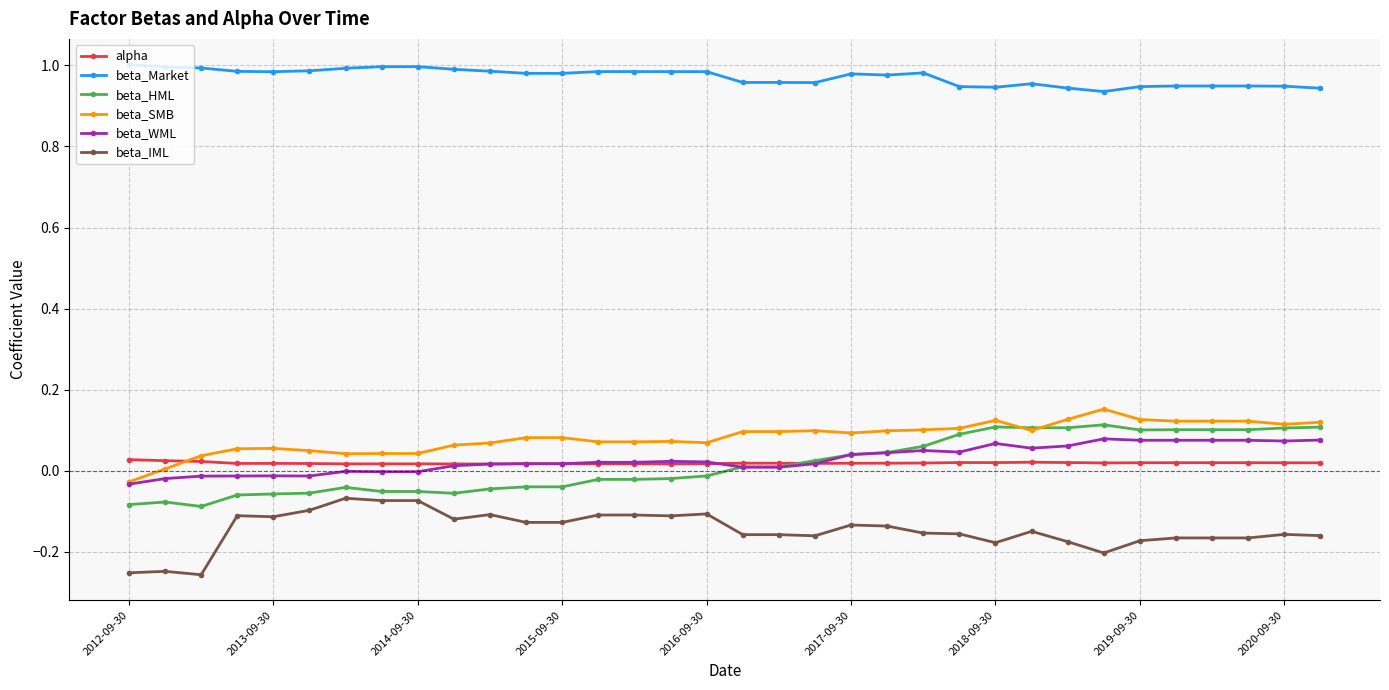

True or false: beta_WML and beta_Market intersect in this chart.

False